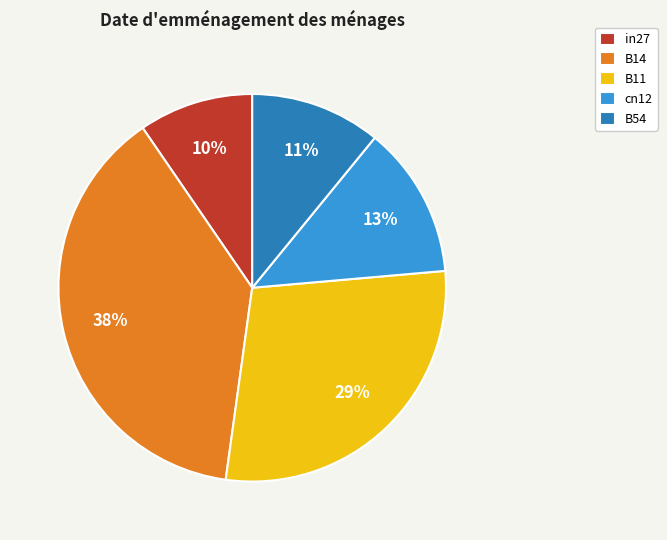

What percentage is the cn12 slice, to the nearest percent?

13%